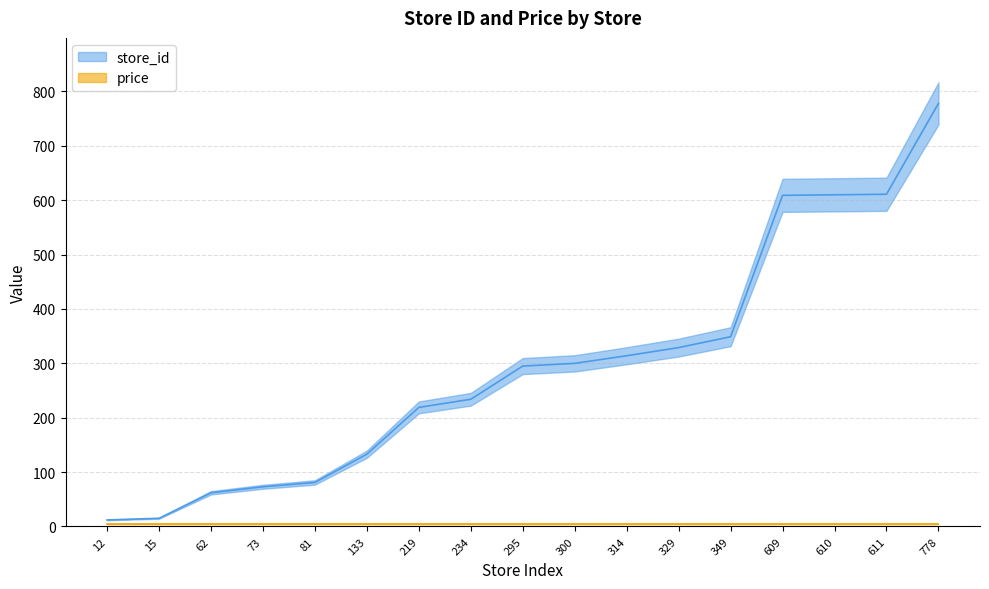

Rank the categories by value from lowest to highest.

12, 15, 62, 73, 81, 133, 219, 234, 295, 300, 314, 329, 349, 609, 610, 611, 778